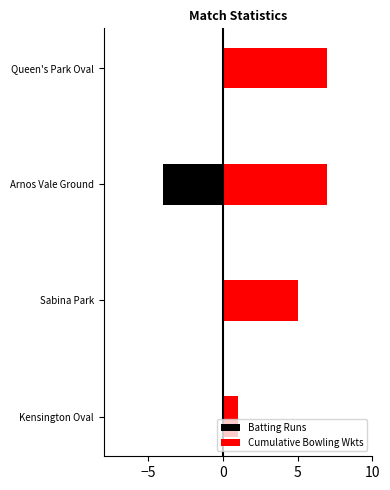

Which series has the largest range (max minus min)?

Cumulative Bowling Wkts